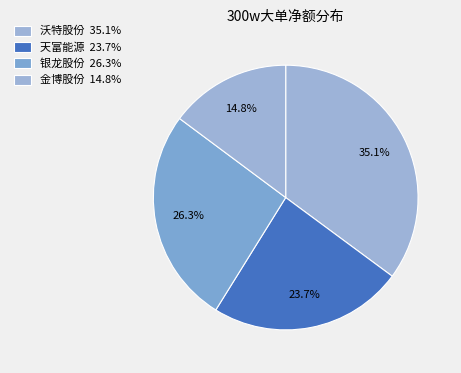

How many slices are in this pie chart?

4